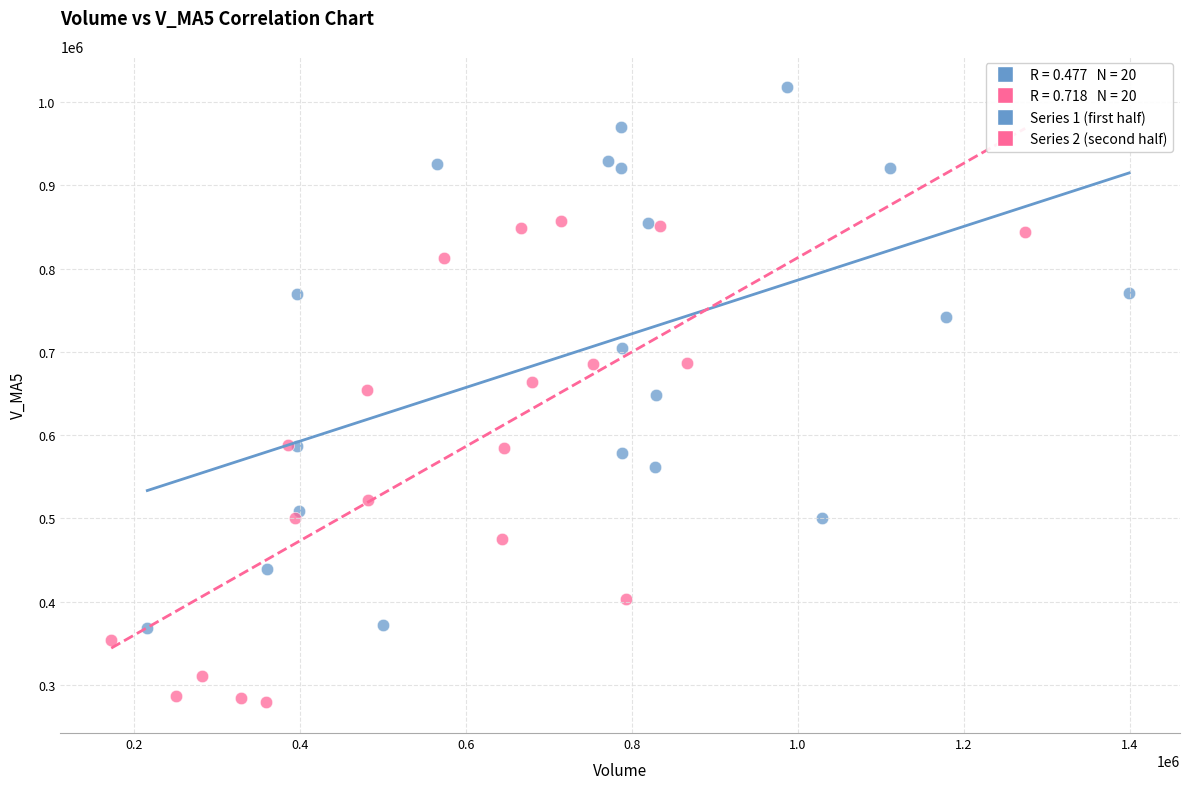

Which series reaches the minimum Y coordinate?

Series 2 (second half)